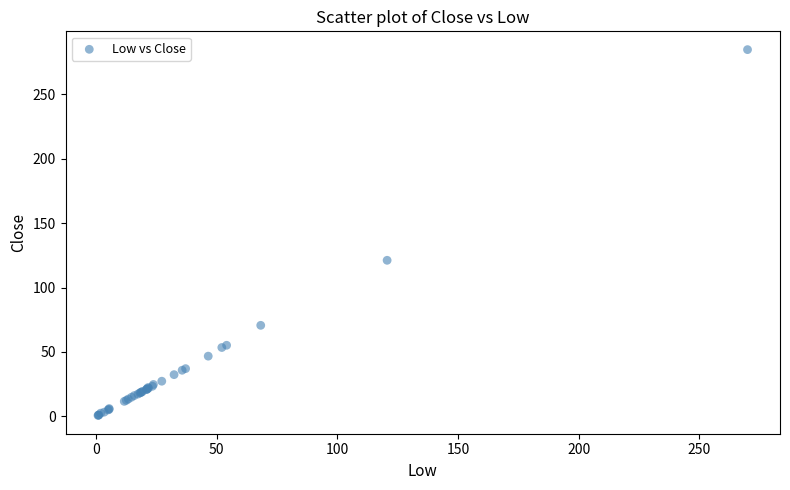

What Y value in the scatter plot is closest to 142?

121.1